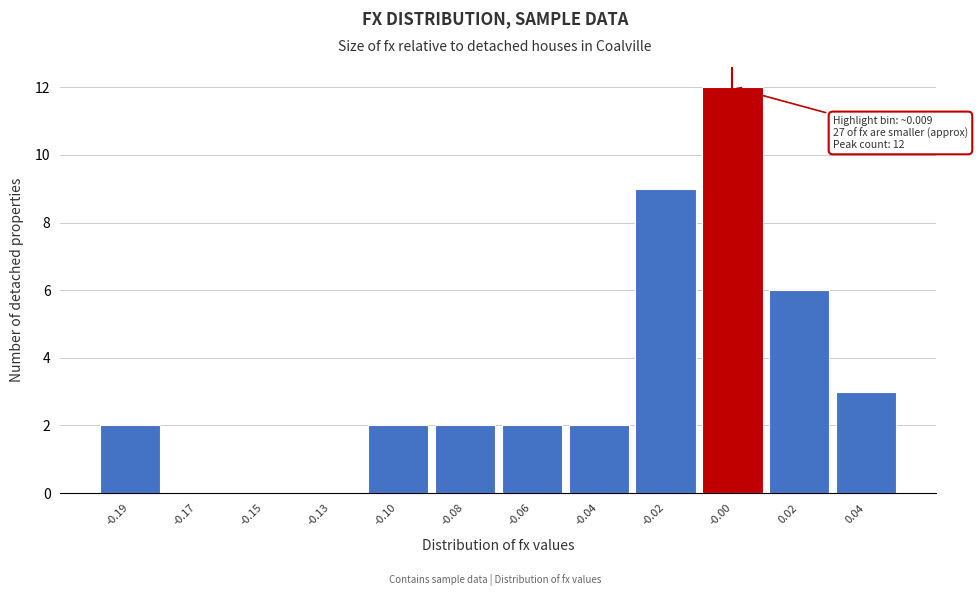

Reading left to right, transcribe all the data shown in this chart.

-0.19=2	-0.17=0	-0.15=0	-0.13=0	-0.10=2	-0.08=2	-0.06=2	-0.04=2	-0.02=9	-0.00=12	0.02=6	0.04=3